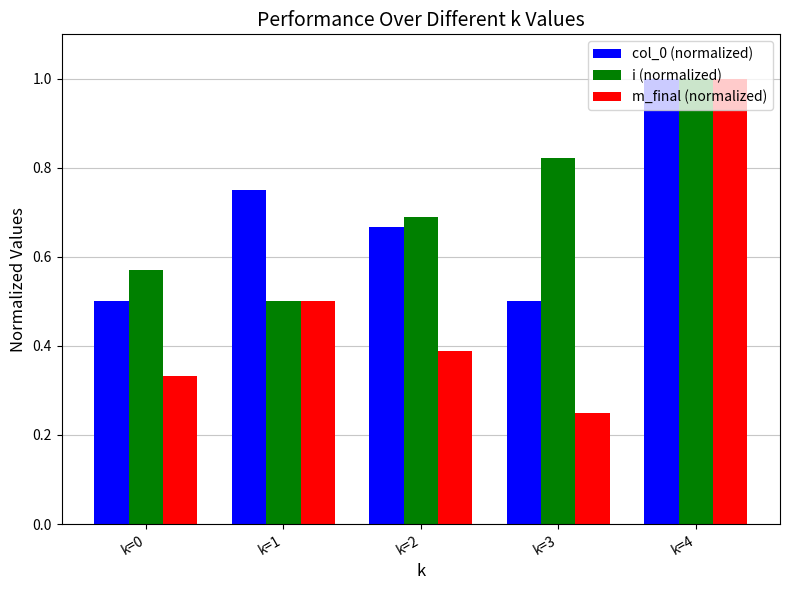

What is the difference between the maximum and minimum values in the i (normalized) series?

0.5